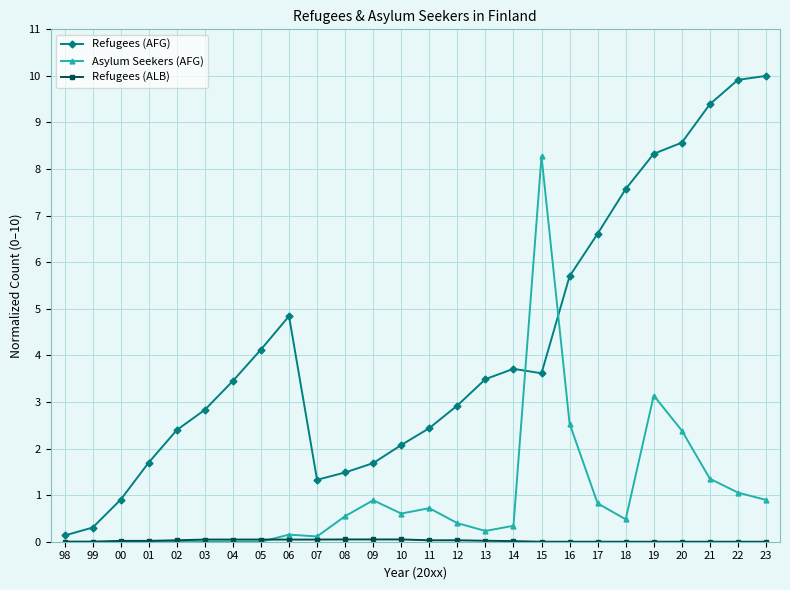

What is the total value across all series at 11?

3.2